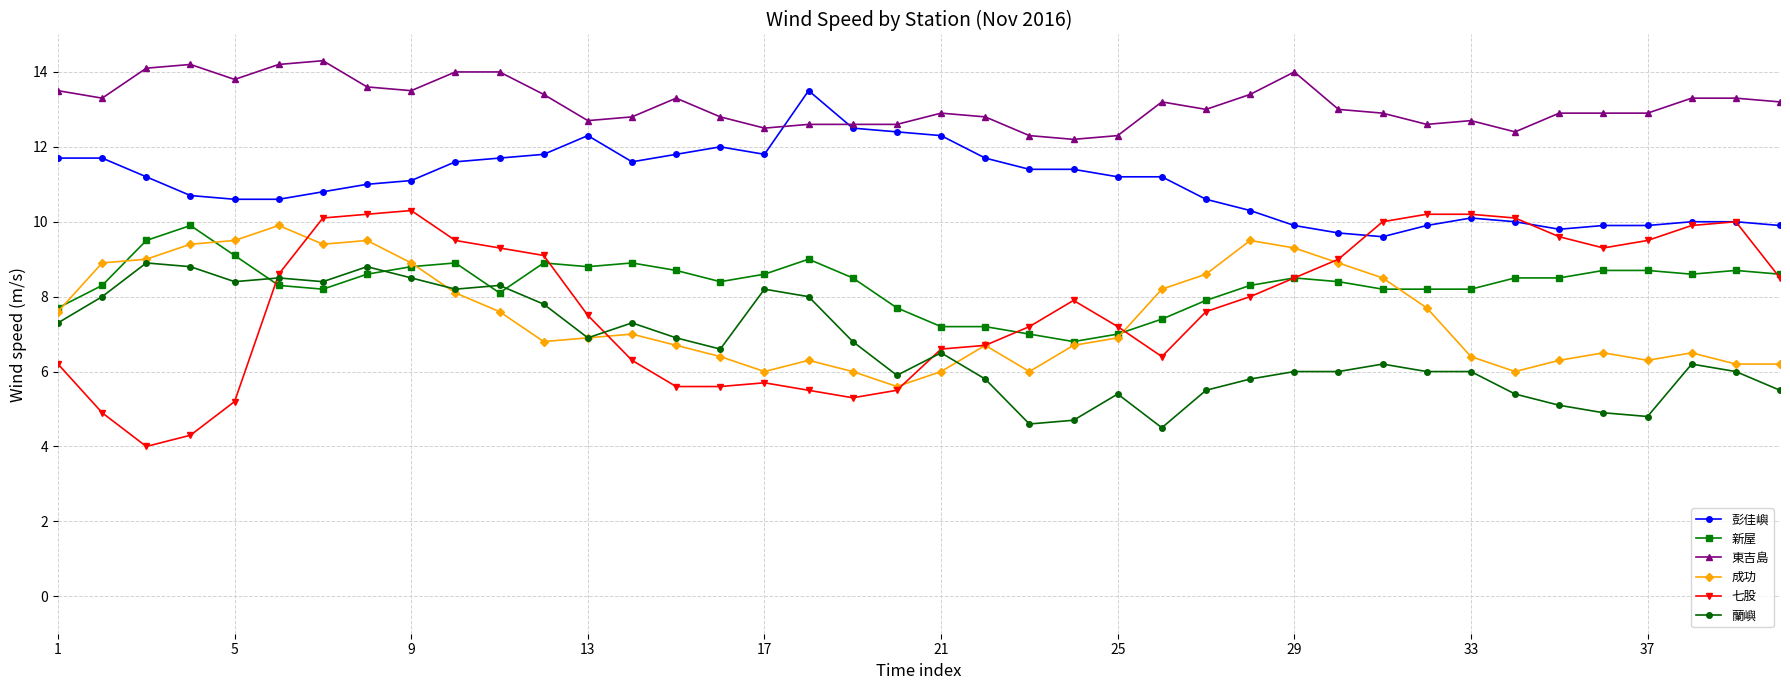

True or false: 東吉島 and 新屋 cross at least once.

False